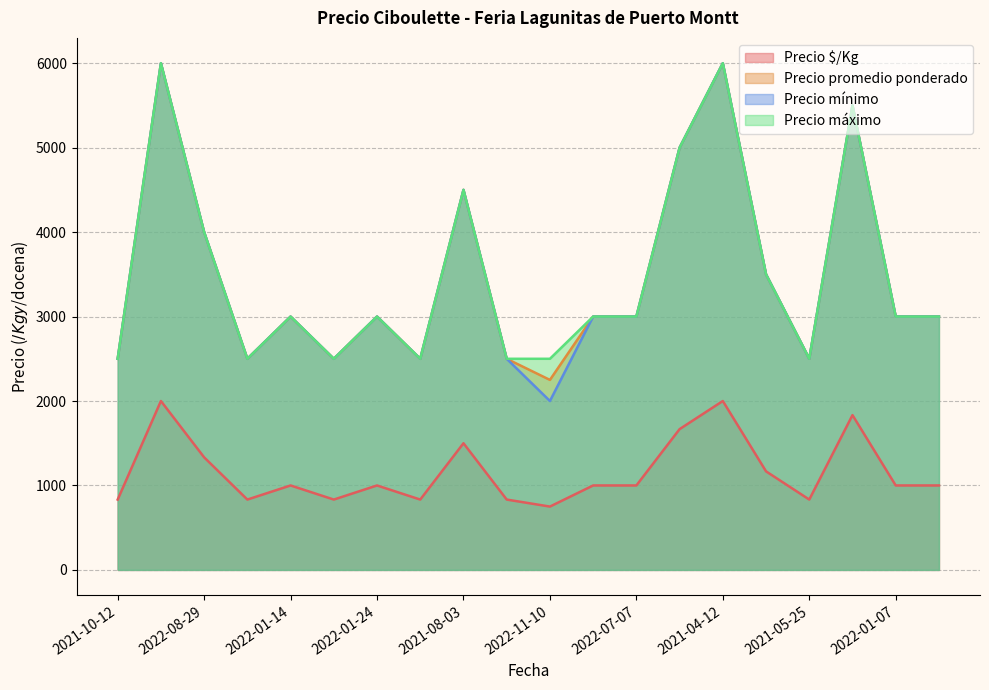

What is the sum of the Precio mínimo values at 2021-04-12 and 2022-08-29?

10000